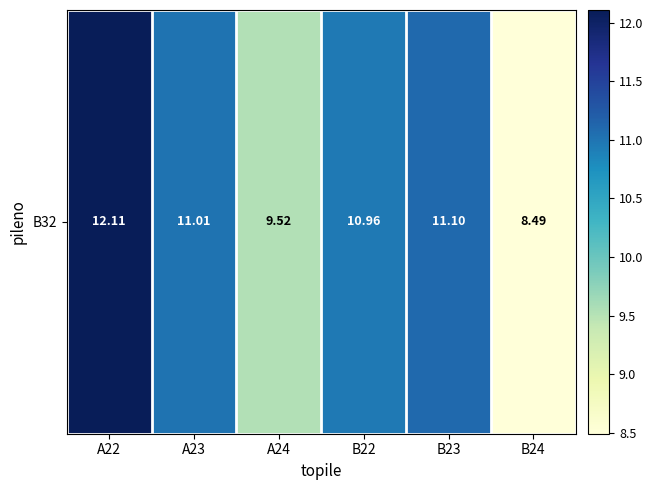

Reading left to right, what are all the values shown in this chart?

12.1	11.0	9.5	11.0	11.1	8.5